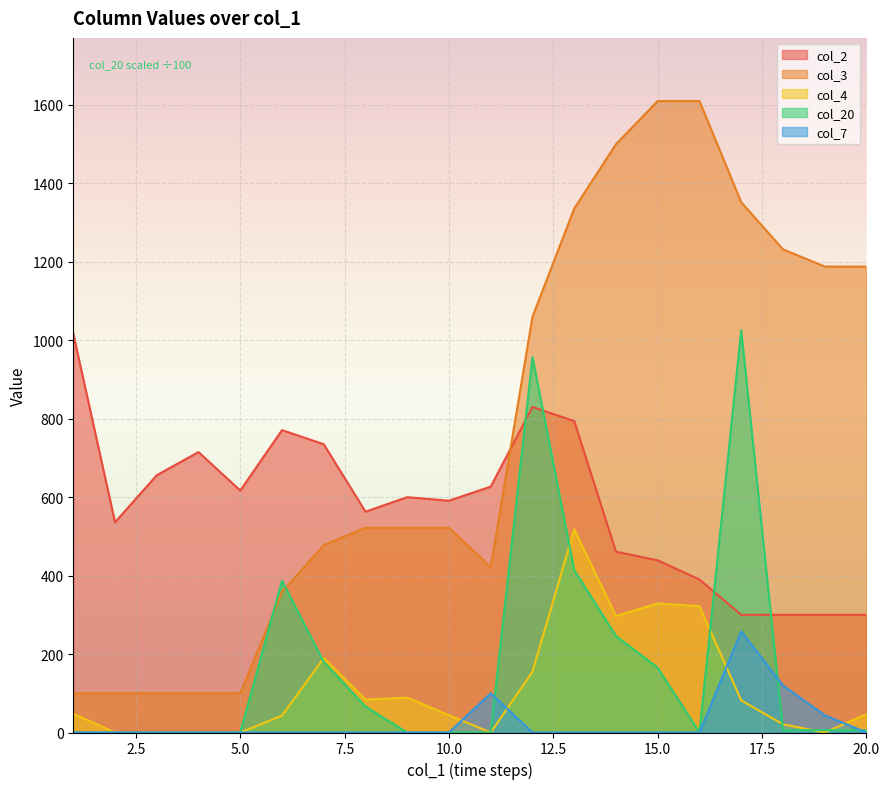

What is the difference between the highest and lowest values at 5.0?

617